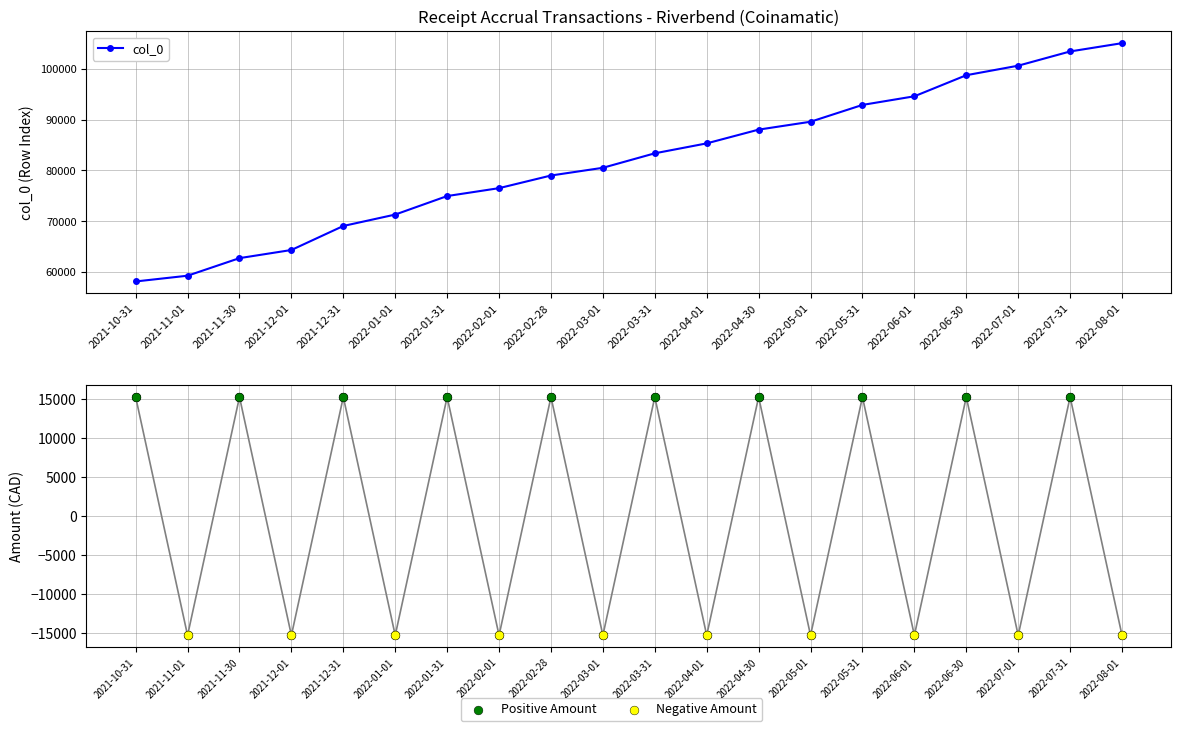

At which category is the sum across all series the highest?

2022-07-31